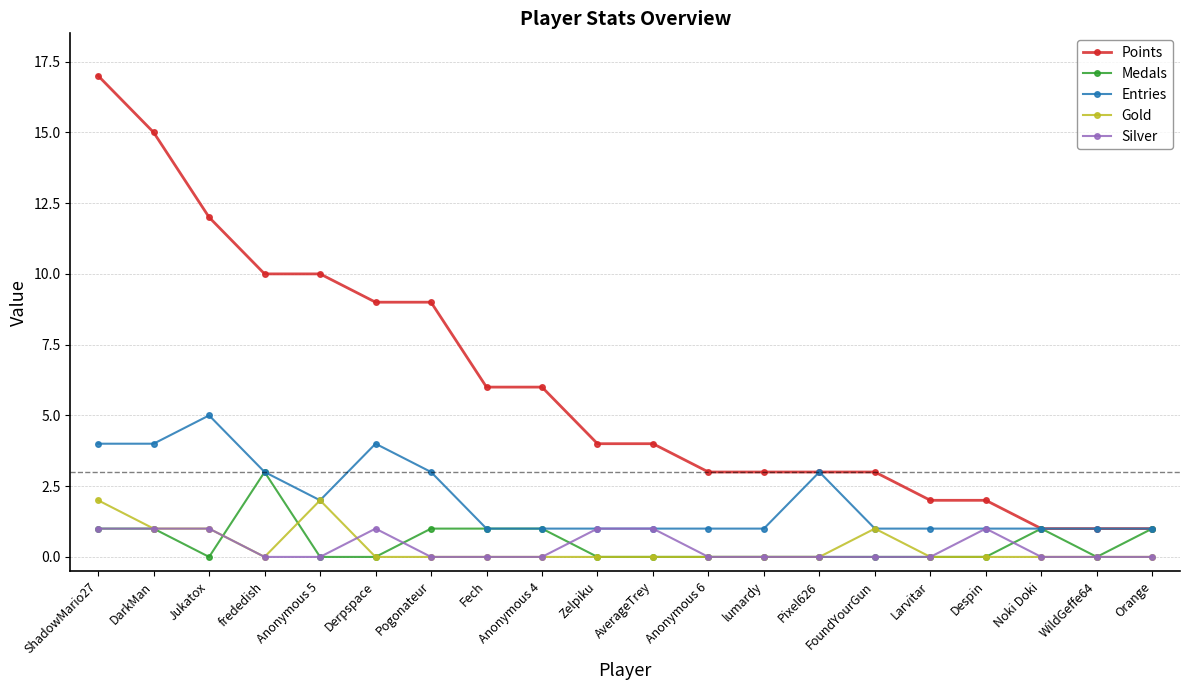

Rank the series by their maximum value, from lowest to highest.

Silver, Gold, Medals, Entries, Points